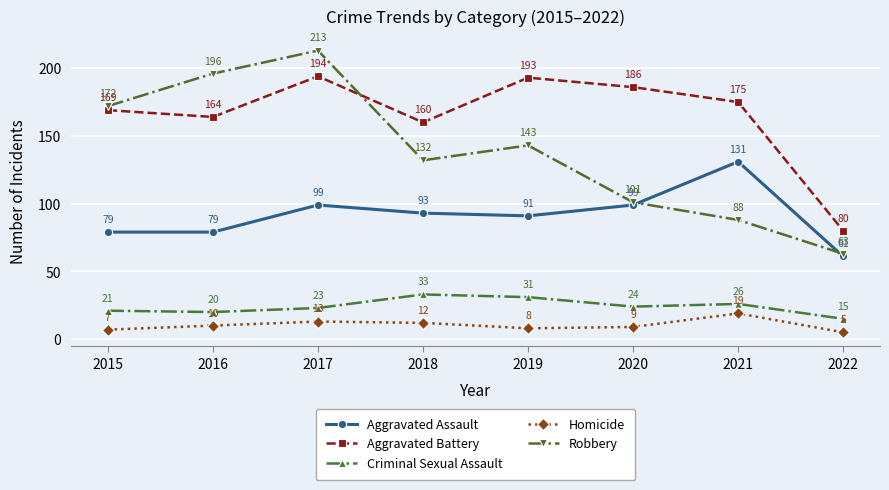

How many interior local peaks does the Aggravated Battery series have?

2